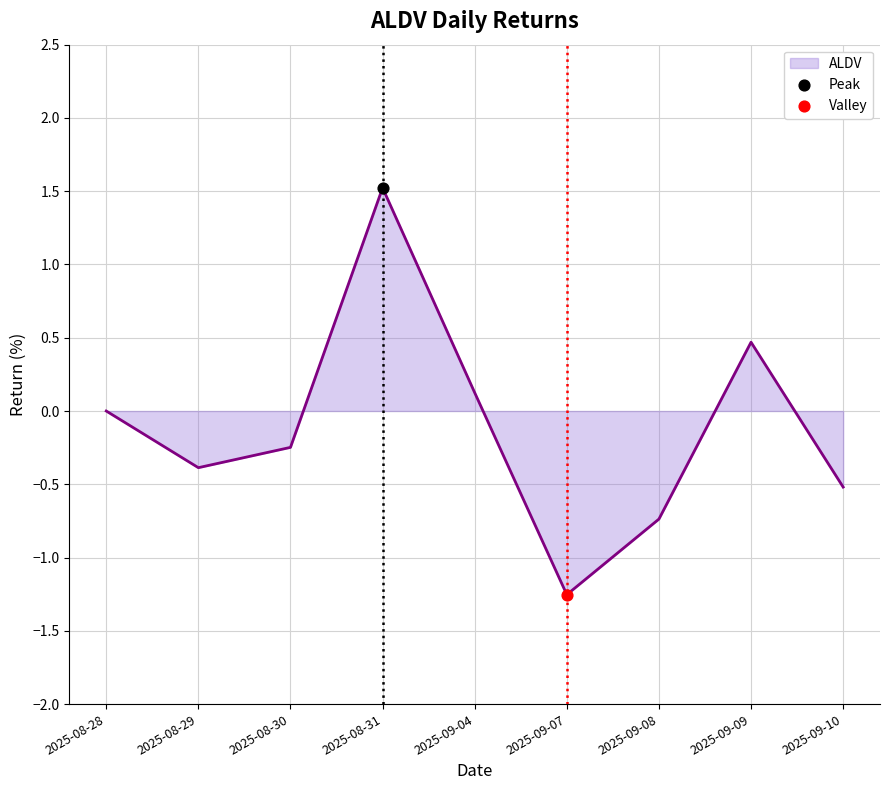

What is the change in value from 2025-08-29 to 2025-08-30?

+0.1